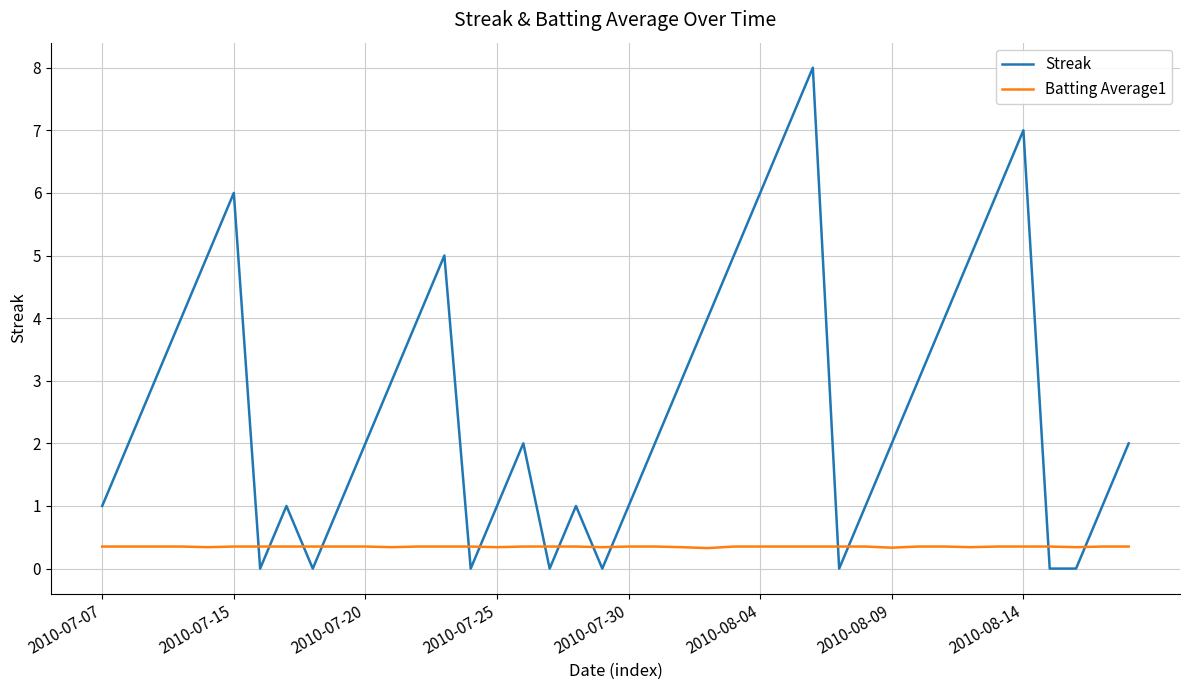

In Streak, how many points are higher than both neighbors (excluding endpoints)?

7